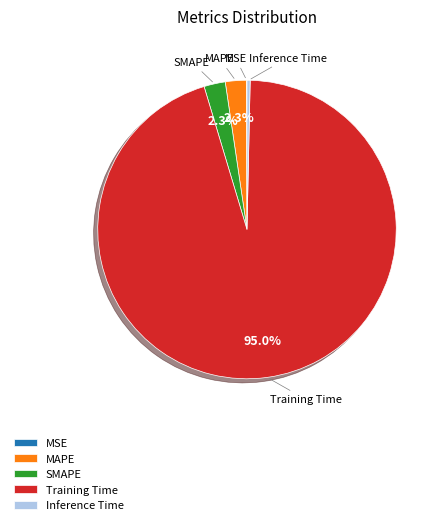

Is it true that Inference Time is 0% of the pie?

True